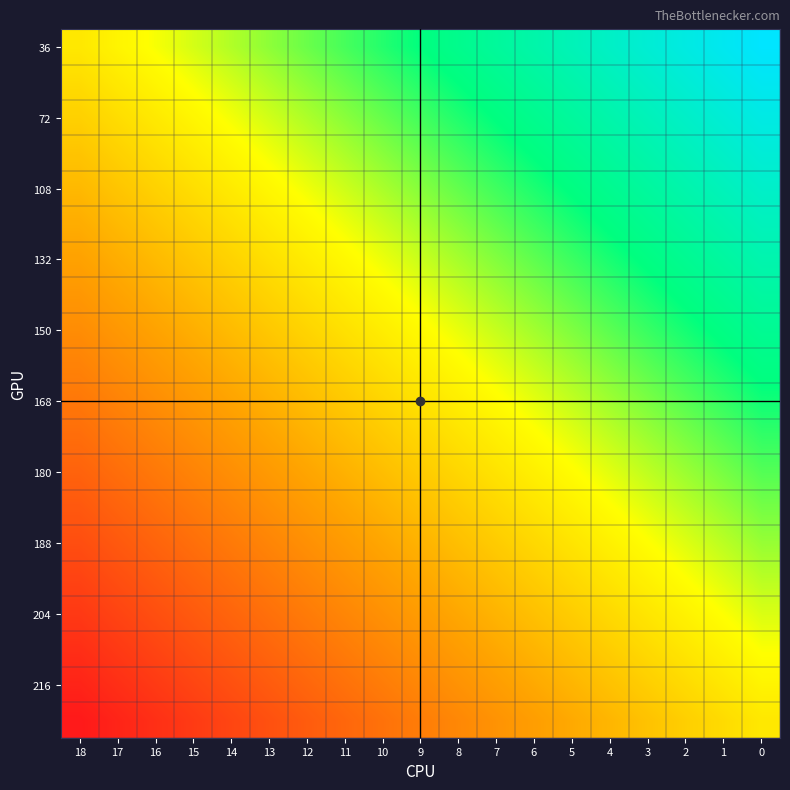

Count the number of data series in this chart.

20